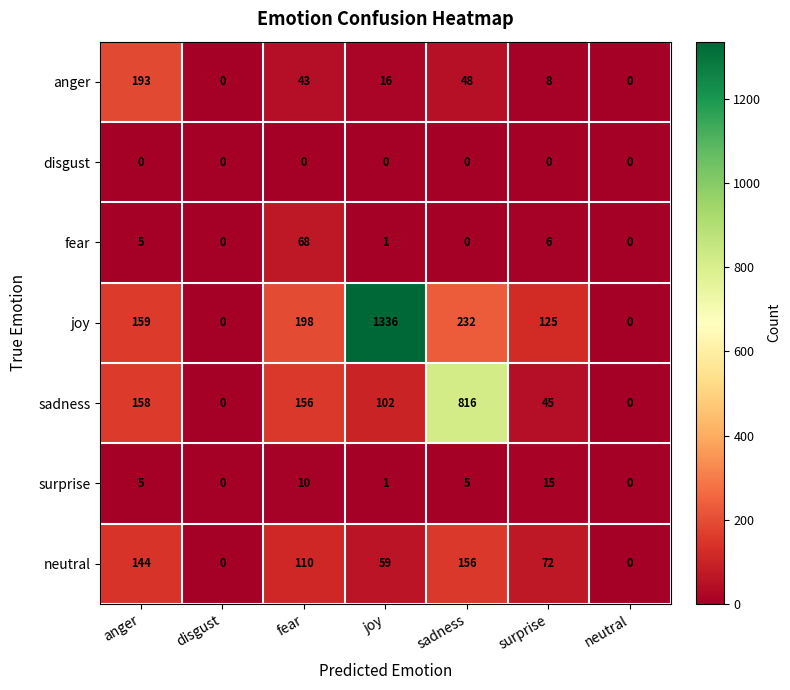

List the series in order of their peak value, lowest first.

disgust, surprise, fear, neutral, anger, sadness, joy